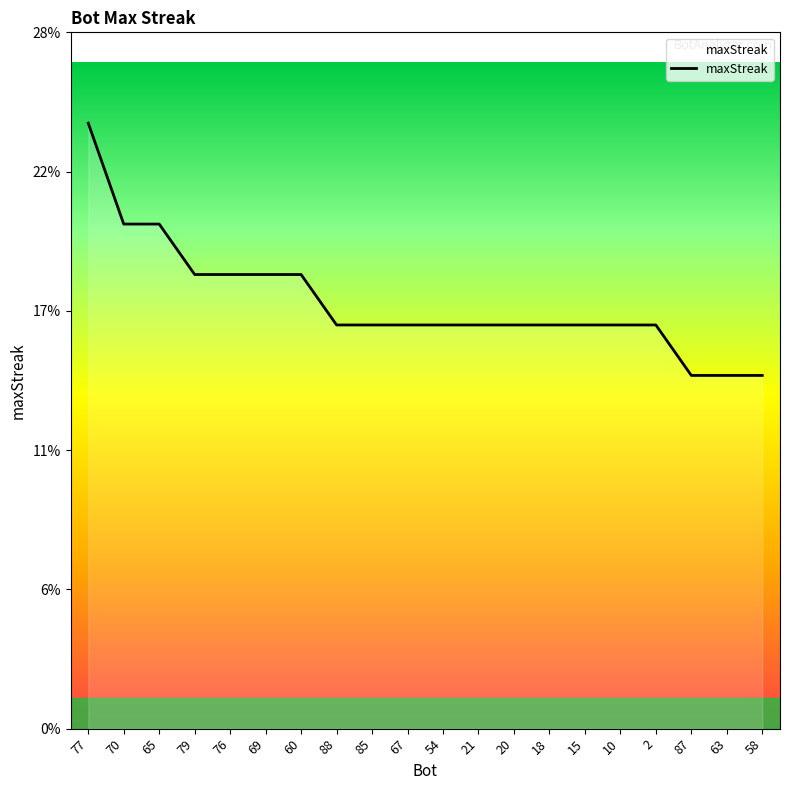

At which label does the data first exceed 16?

77